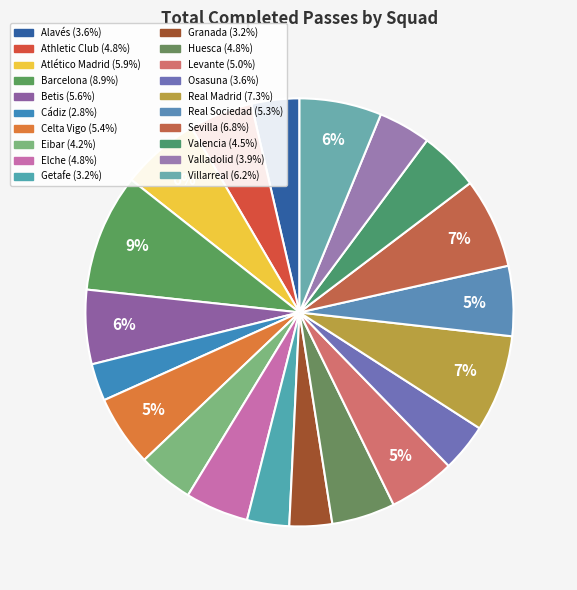

True or false: Atlético Madrid accounts for 1% of the total.

False